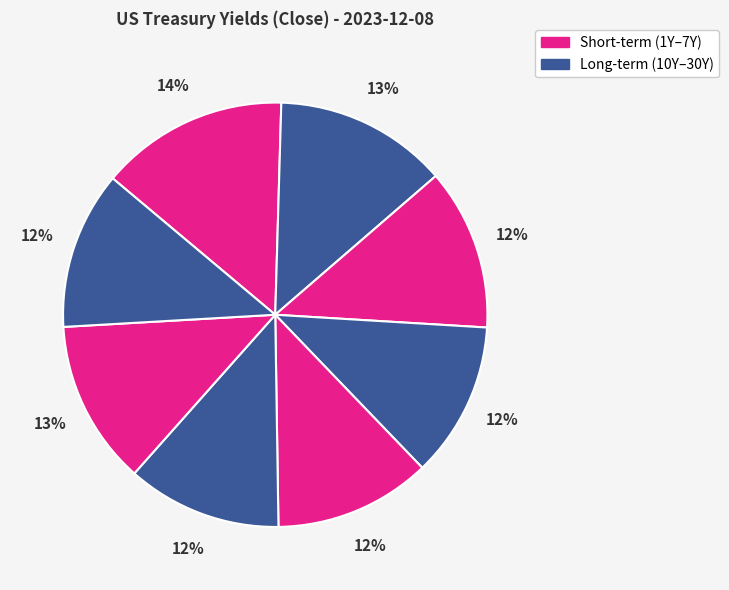

To the nearest percent, what is the difference between the largest and smallest slice percentages?

3%